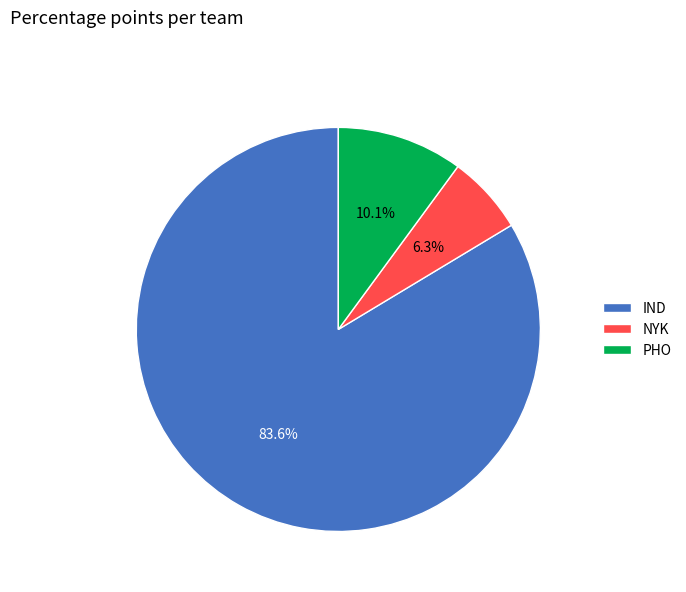

Is there any slice that represents more than half of the pie?

Yes